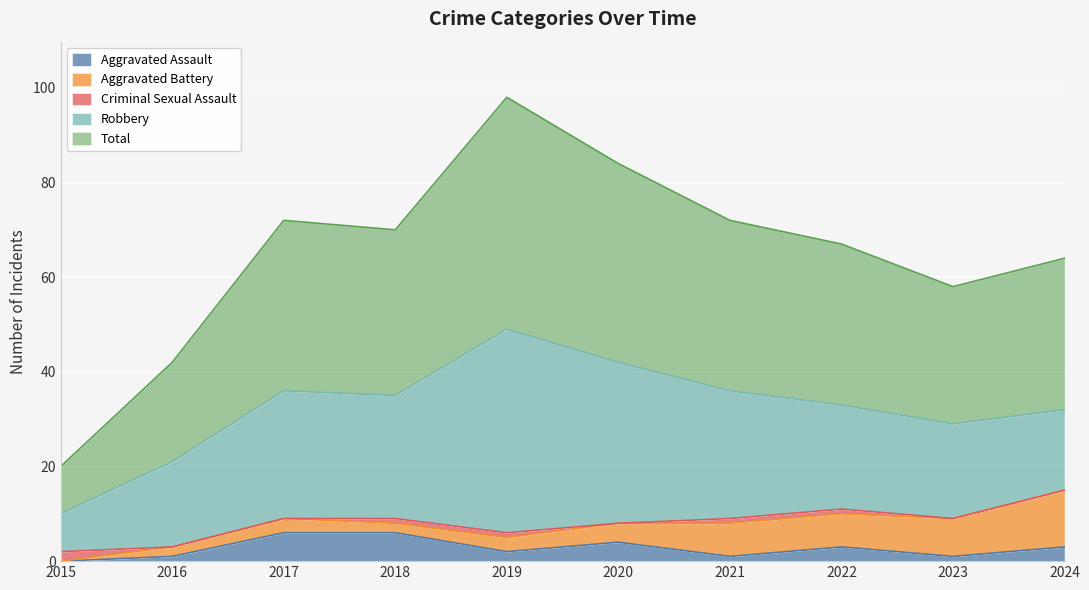

Does the chart display data point markers on the line(s)?

No